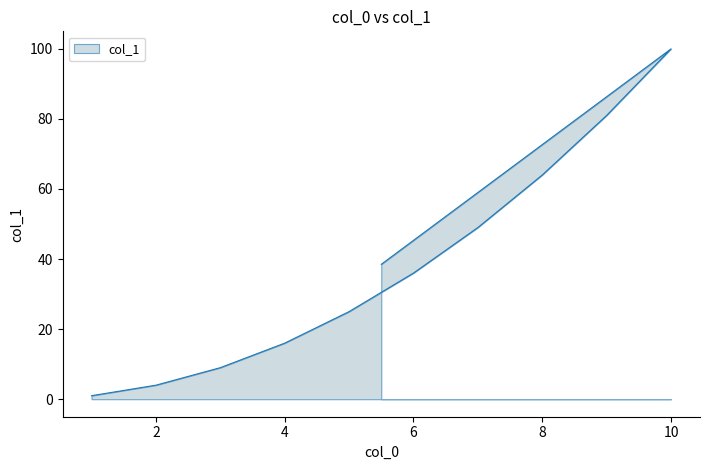

Reading right to left, list all the values displayed in this chart.

5.5=38.5	10=100.0	9=81.0	8=64.0	7=49.0	6=36.0	5=25.0	4=16.0	3=9.0	2=4.0	1=1.0